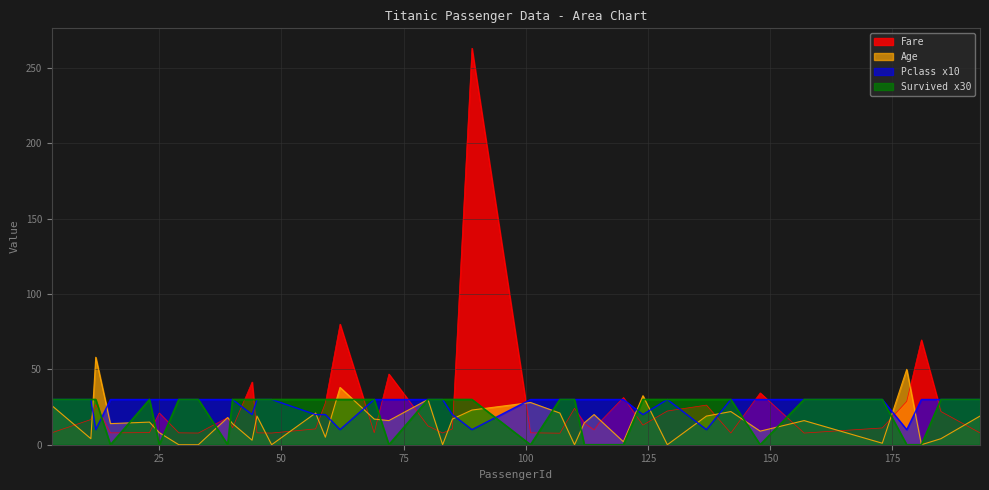

The value of Age at 69 is 17.0. True or false?

True